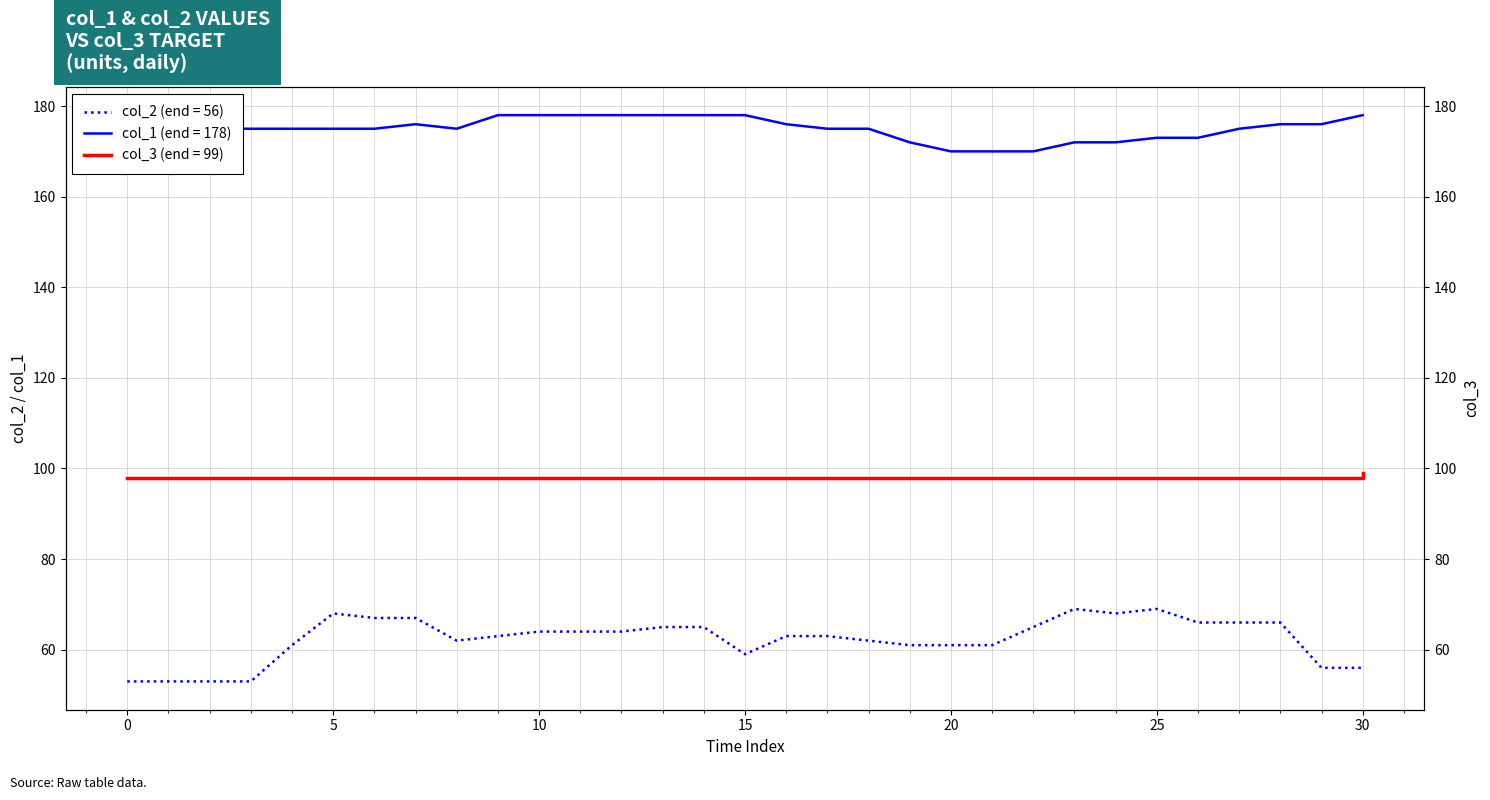

Does the chart display data point markers on the line(s)?

No